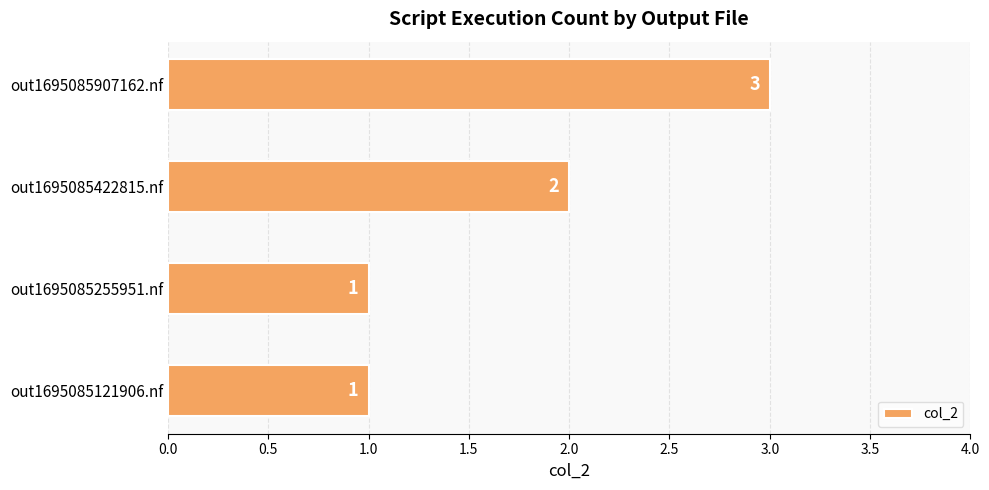

What is the difference between the second highest and second lowest values?

1